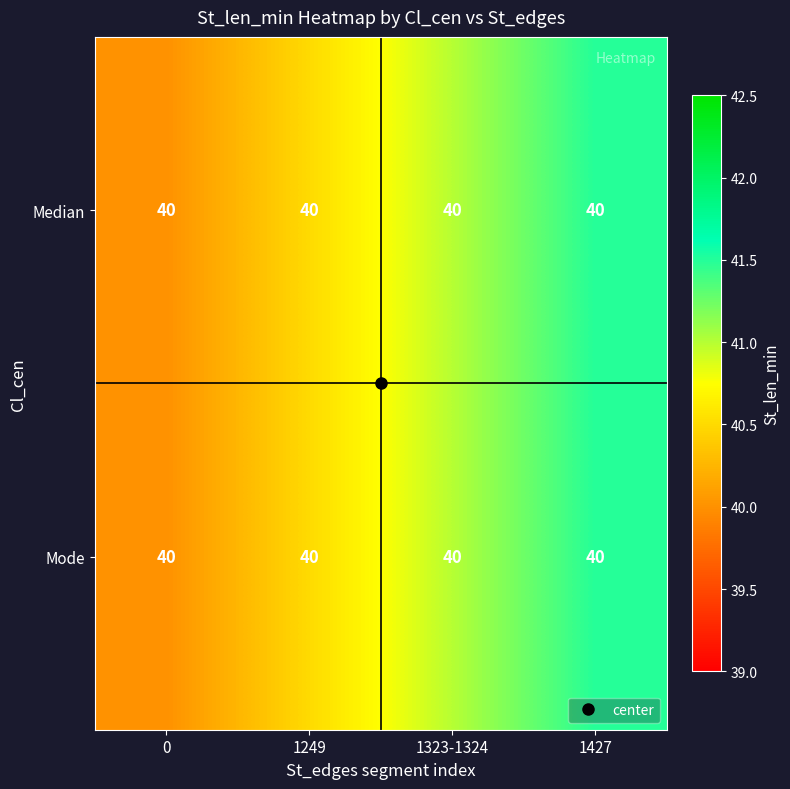

Rank the series by their maximum value, from highest to lowest.

Median, Mode